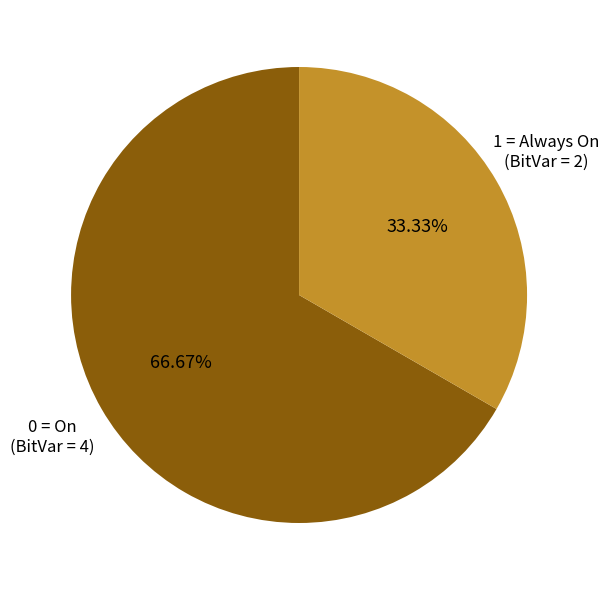

Which category has the smallest portion of the pie?

1 = Always On